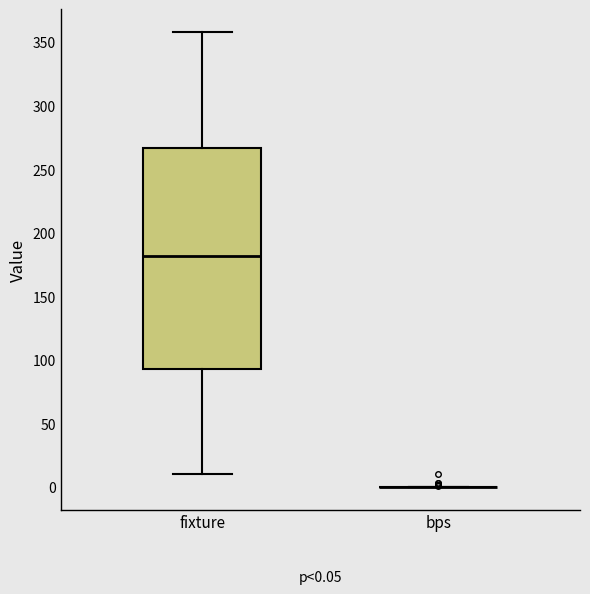

Comparing the boxes themselves (not the whiskers), which one is the tallest?

fixture